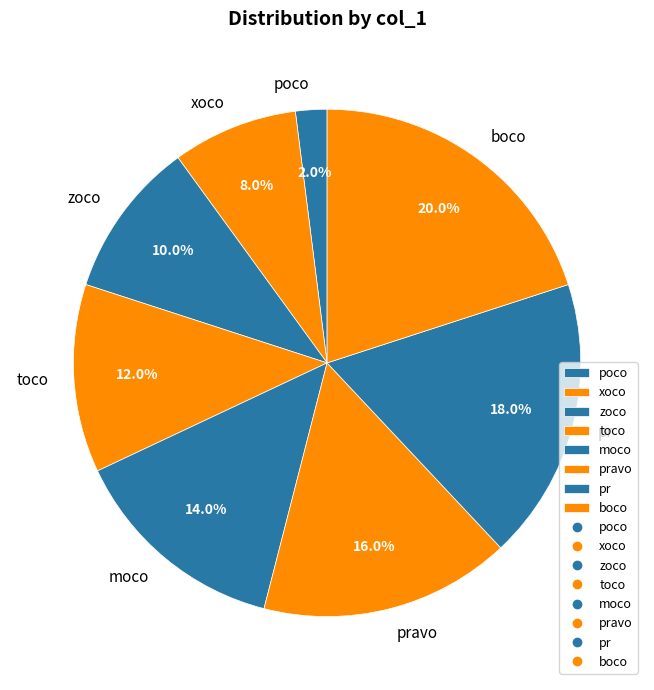

To the nearest percent, what is the difference between the zoco and moco slice percentages?

4%